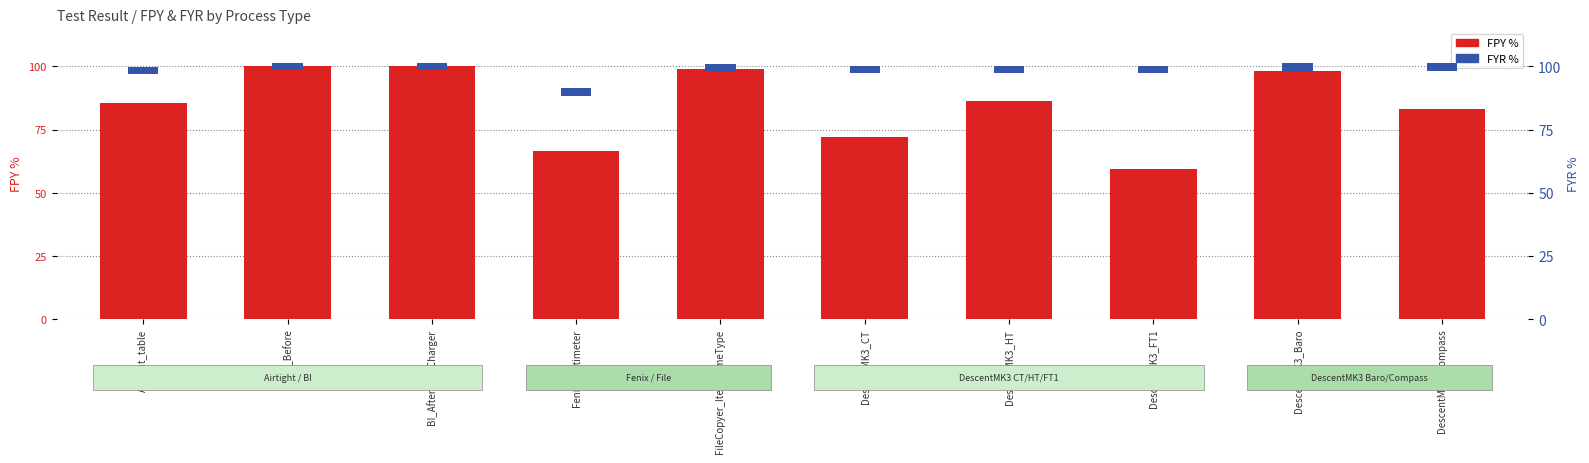

How many groups of bars are there?

10